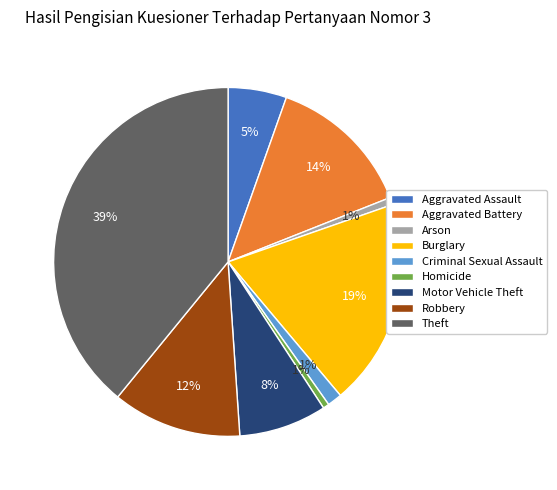

Is Motor Vehicle Theft the majority of the pie?

No